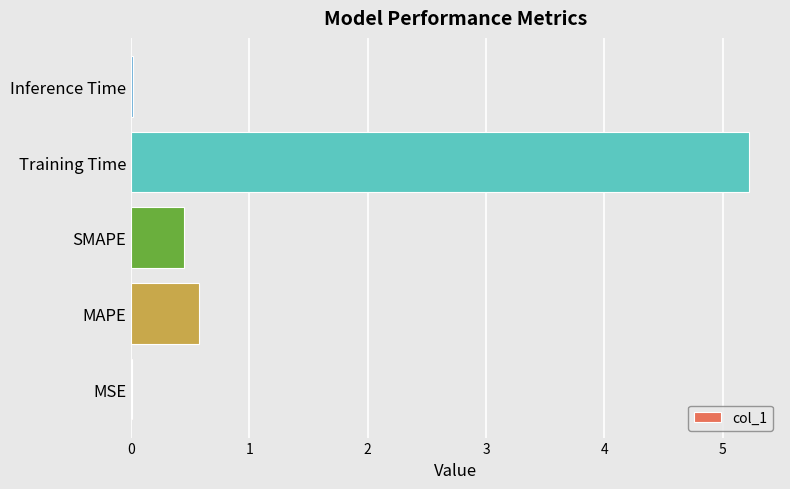

Which label corresponds to the largest value in the chart?

Training Time